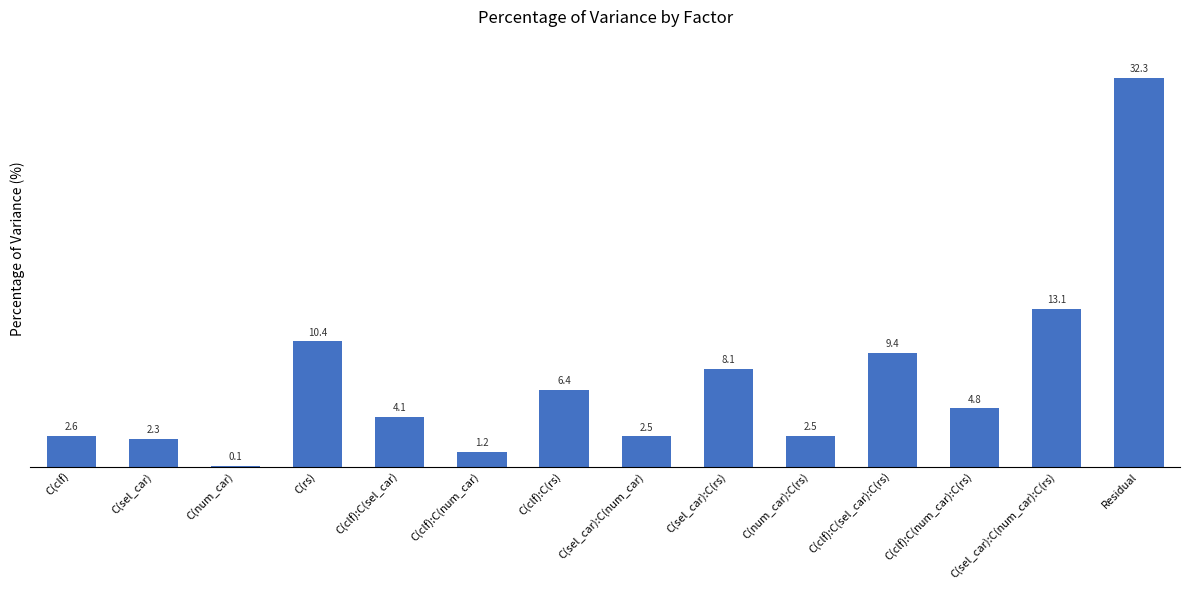

What is the ratio of the value at C(clf):C(num_car):C(rs) to the value at C(clf):C(sel_car):C(rs)?

0.5